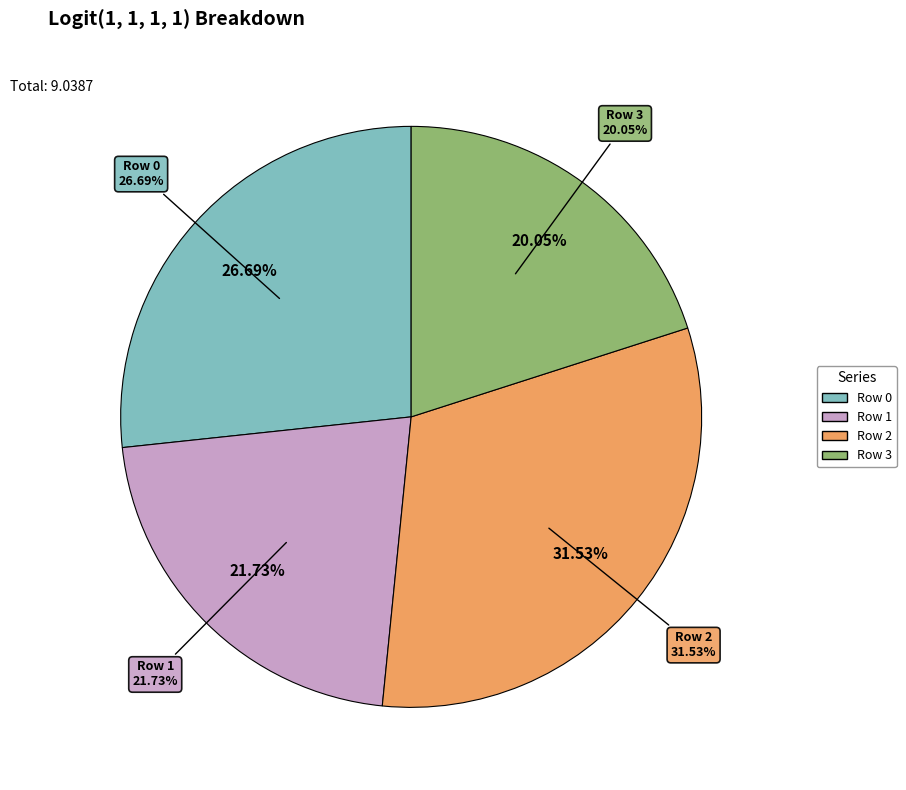

To the nearest percent, what portion does Row 1 represent?

22%